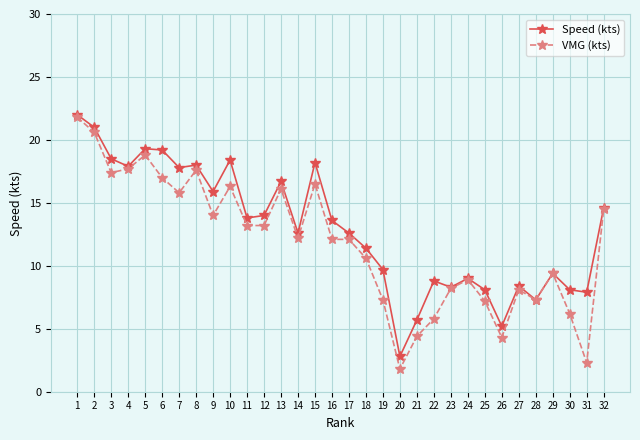

How many lines are shown in the chart?

2